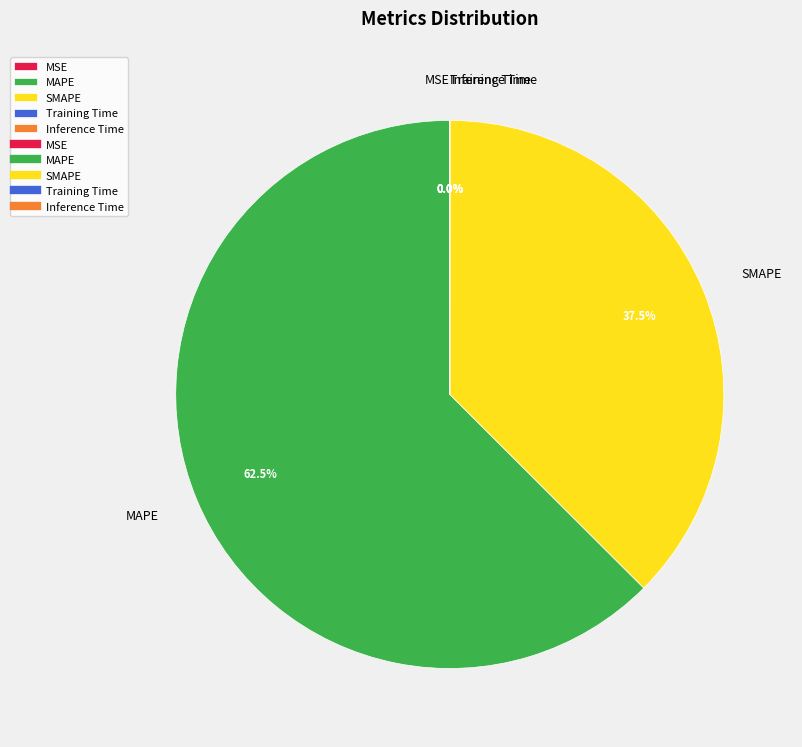

Is there any slice that represents more than half of the pie?

Yes